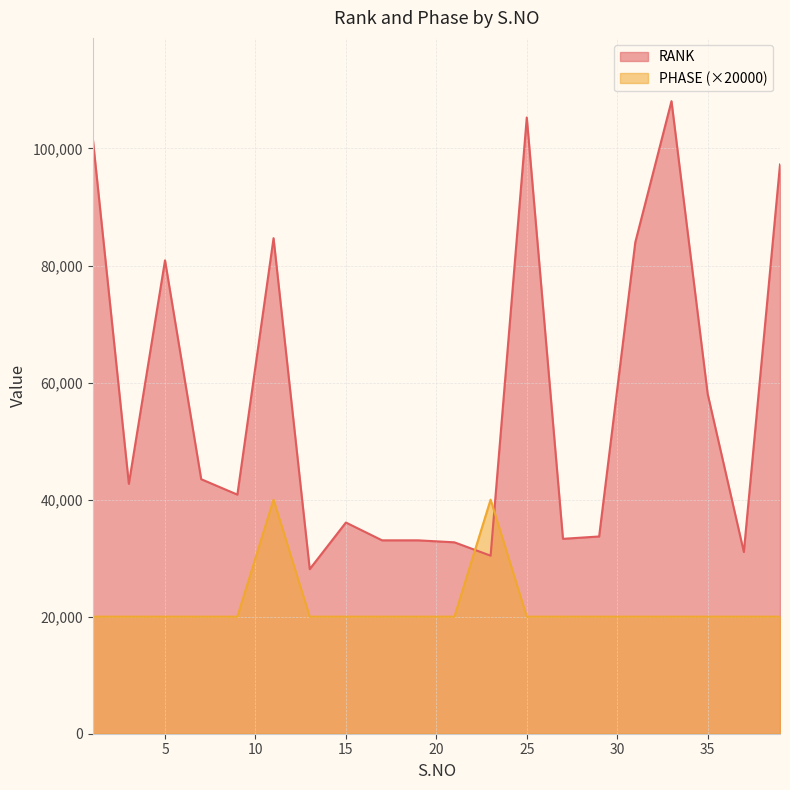

What are all the series names shown in the legend?

RANK, PHASE (×20000)